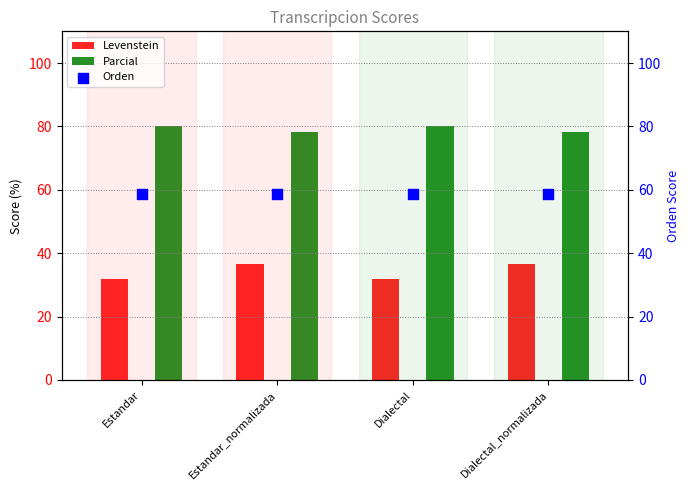

What are all the series names shown in the legend?

Levenstein, Parcial, Orden